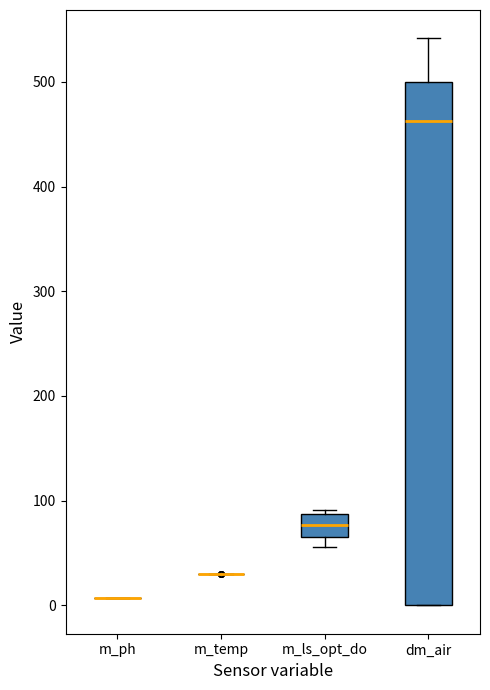

Reading left to right, read every box against the y-axis: the position of its median line, the range the box covers, and the ends of its whiskers. The values are not printed on the chart, so give them approximately, as read against the axis.

m_ph: box collapsed to a line at 10, whiskers 10 to 10
m_temp: box collapsed to a line at 30, whiskers 30 to 30
m_ls_opt_do: median 80, box 70 to 90, whiskers 60 to 90 (just above the box's upper edge)
dm_air: median 460, box 0 to 500, whiskers 0 to 540